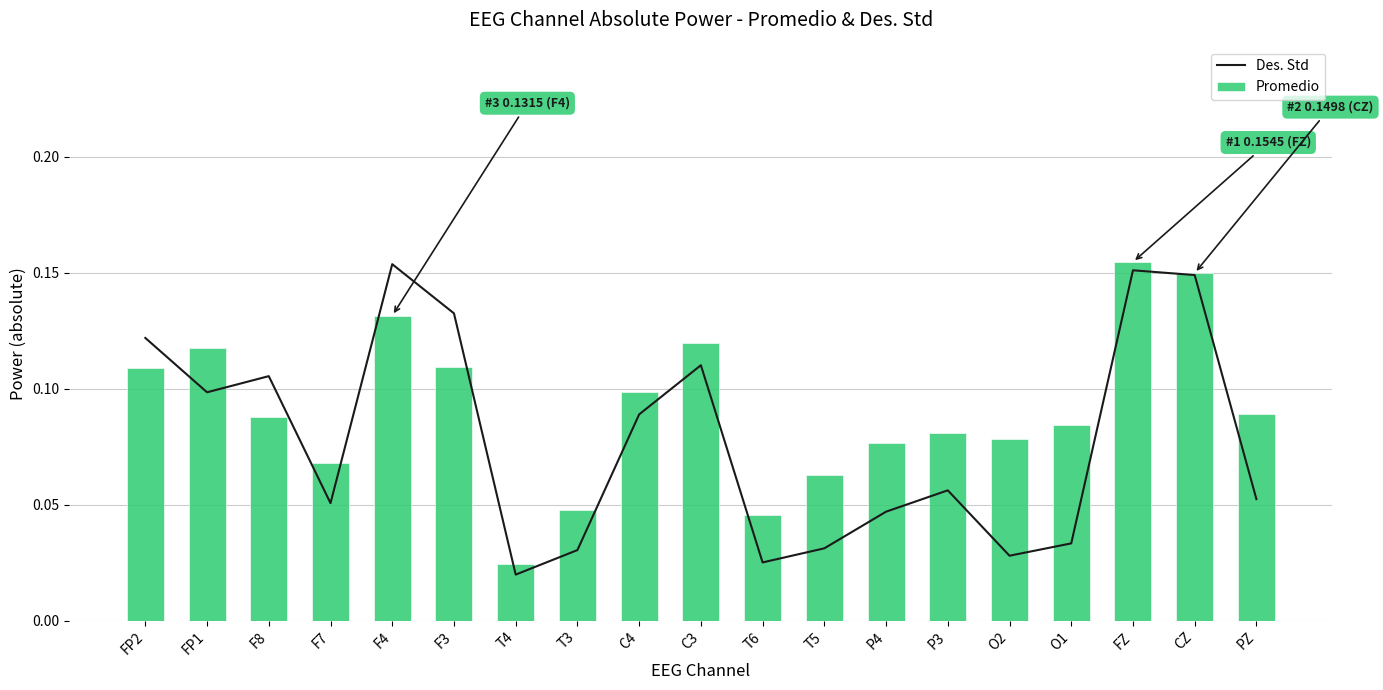

Count the Promedio values in the range 0 to 1.

19